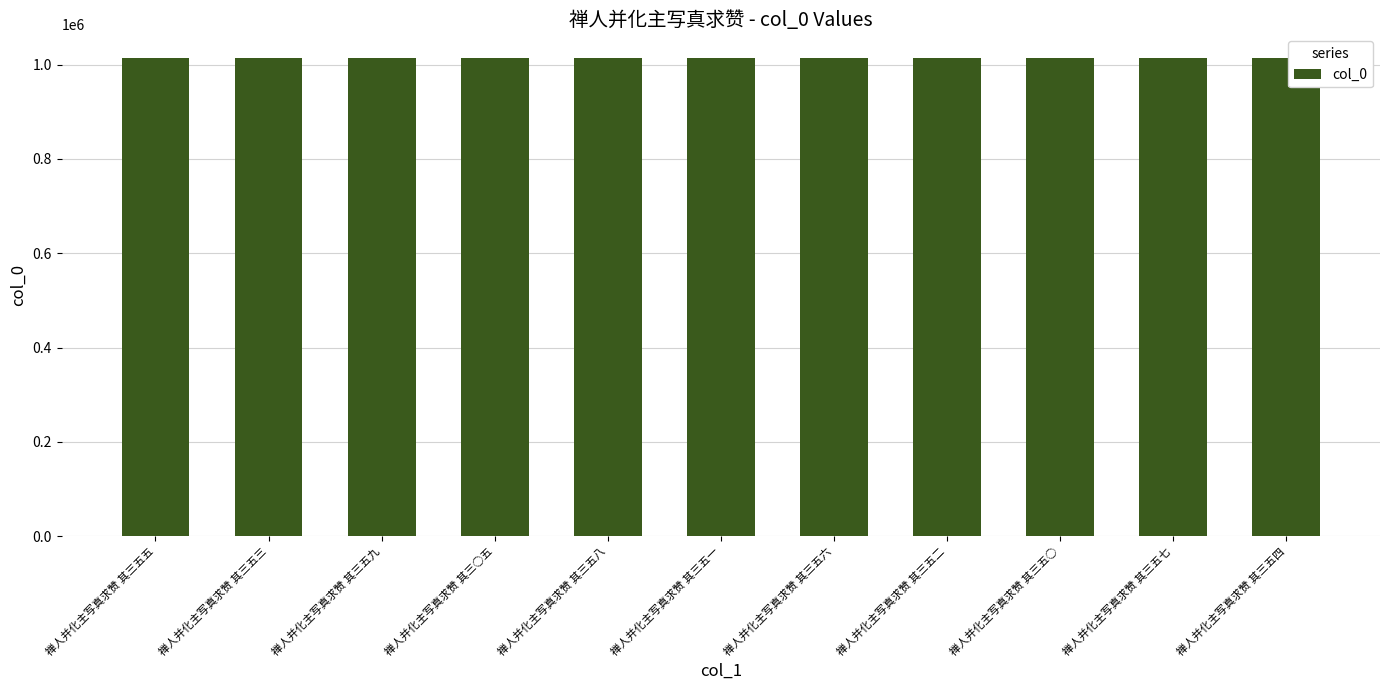

How many bars are there in total?

11